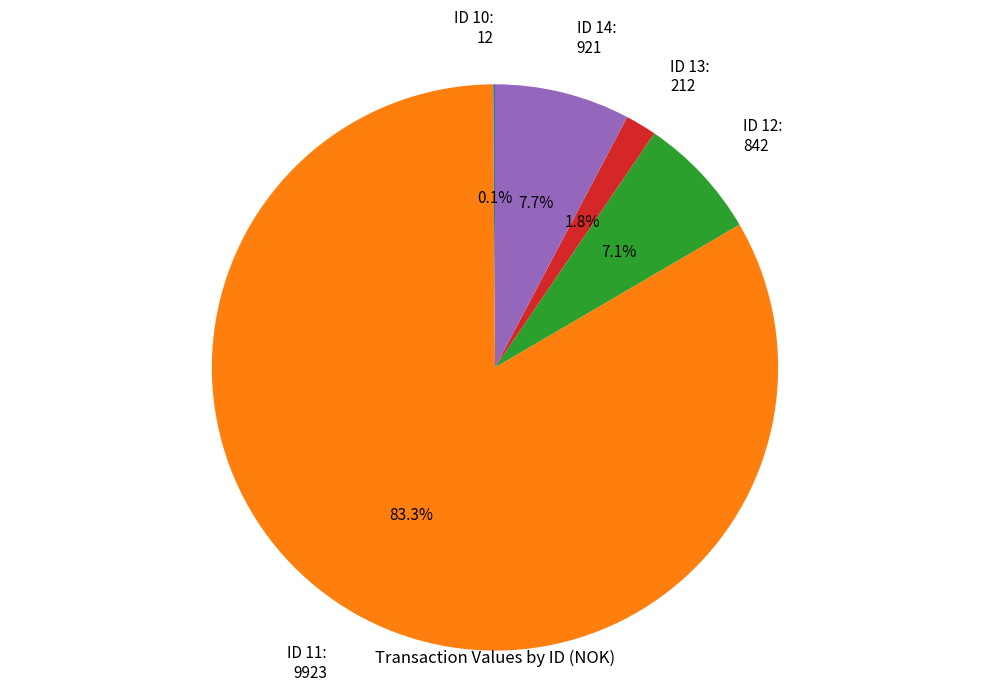

What is the largest slice in the pie chart?

ID 11